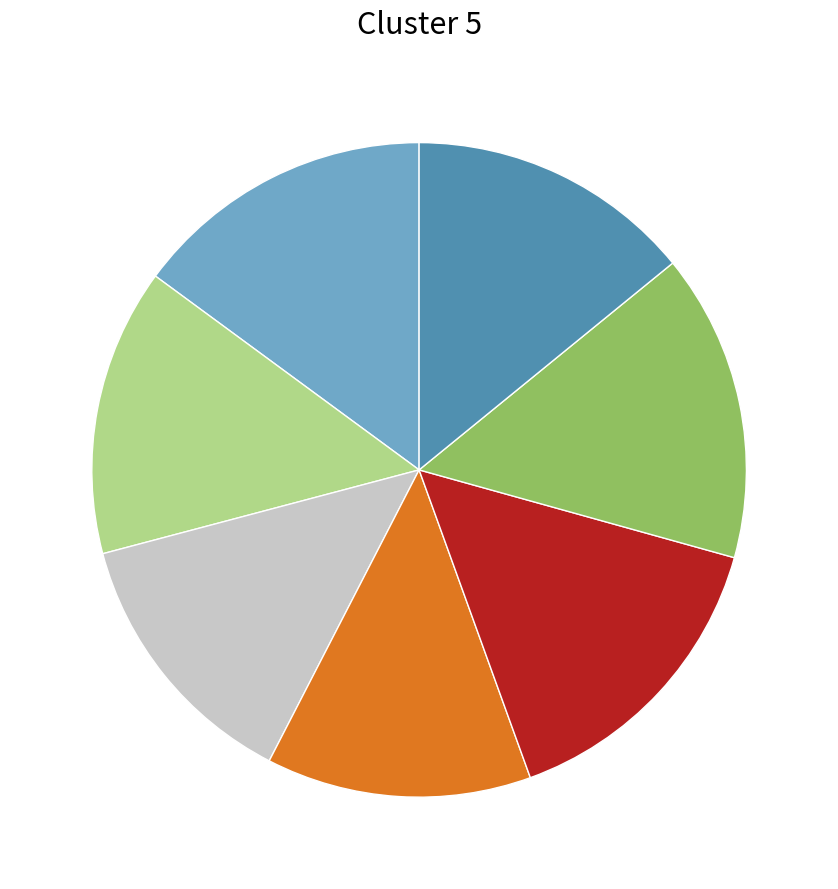

Is there a majority slice in this chart?

No